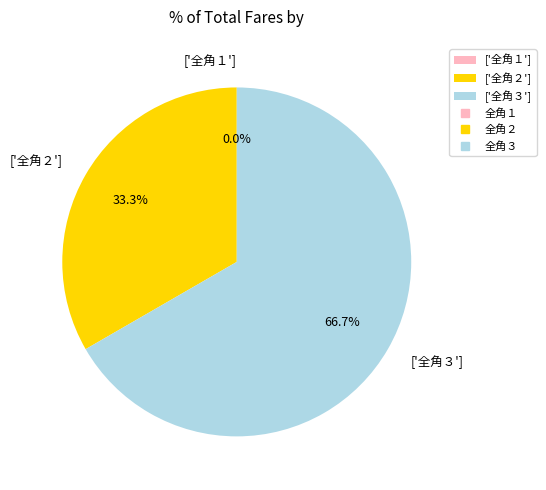

To the nearest percent, what is the difference between the 全角２ and 全角３ slice percentages?

33%